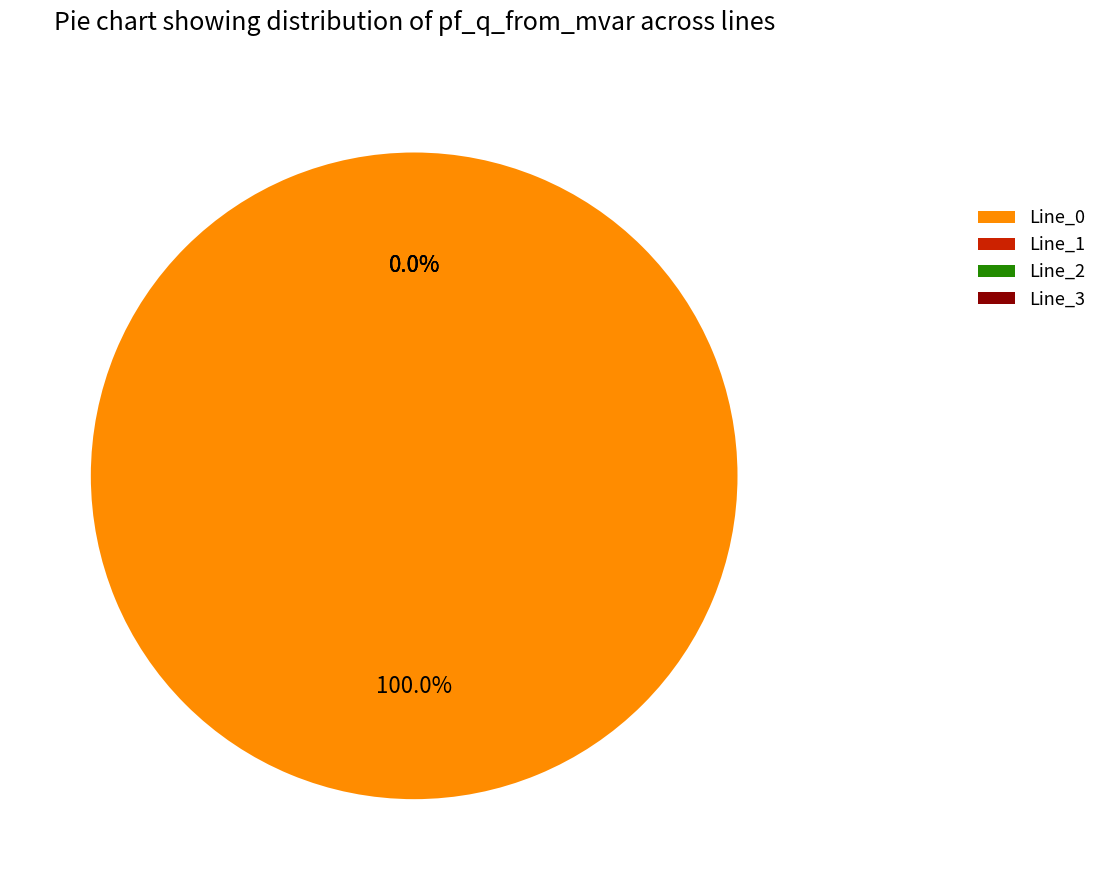

Which slice represents more than half of the pie?

Line_0